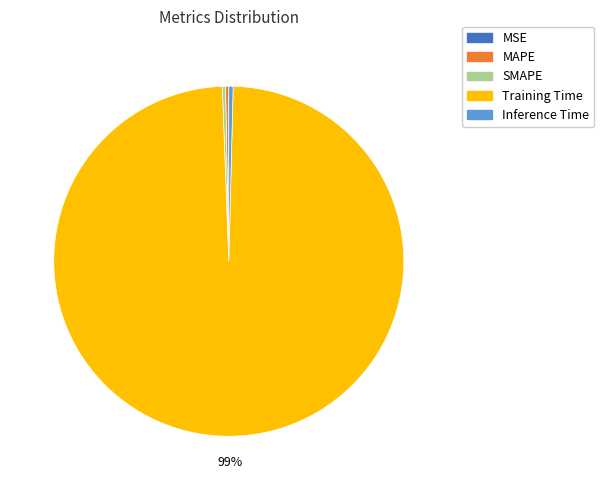

Which has a higher value, Training Time or SMAPE?

Training Time